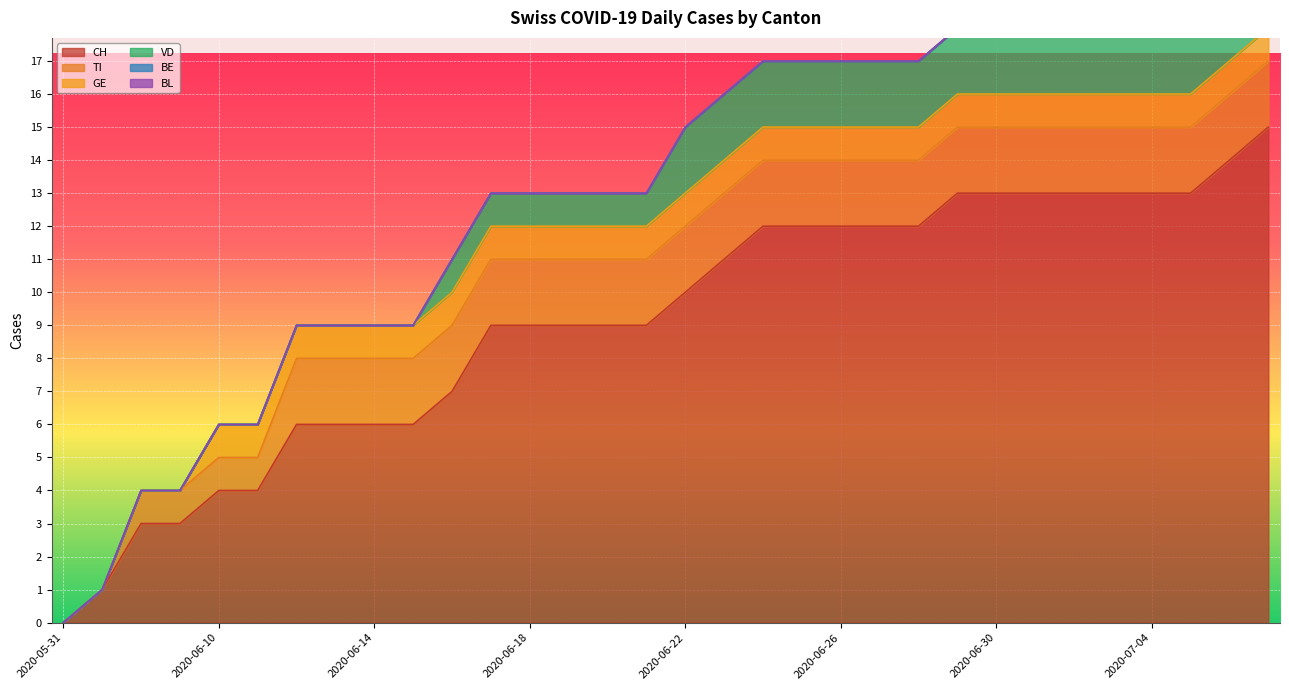

List the labels in order of GE value, smallest first.

2020-05-31, 2020-06-07, 2020-06-08, 2020-06-09, 2020-06-10, 2020-06-11, 2020-06-12, 2020-06-13, 2020-06-14, 2020-06-15, 2020-06-16, 2020-06-17, 2020-06-18, 2020-06-19, 2020-06-20, 2020-06-21, 2020-06-22, 2020-06-23, 2020-06-24, 2020-06-25, 2020-06-26, 2020-06-27, 2020-06-28, 2020-06-29, 2020-06-30, 2020-07-01, 2020-07-02, 2020-07-03, 2020-07-04, 2020-07-05, 2020-07-06, 2020-07-07